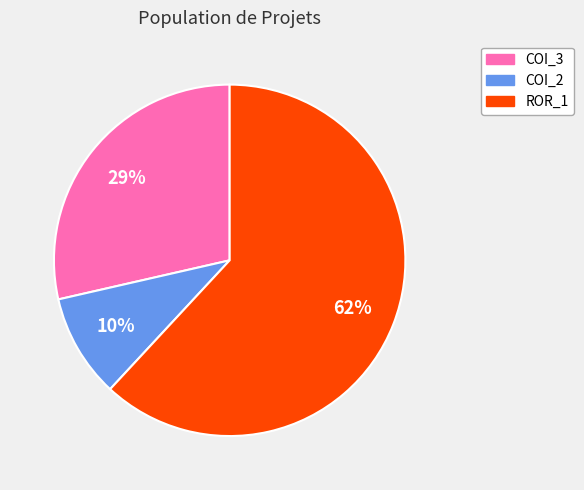

Rank the categories by value from lowest to highest.

COI_2, COI_3, ROR_1